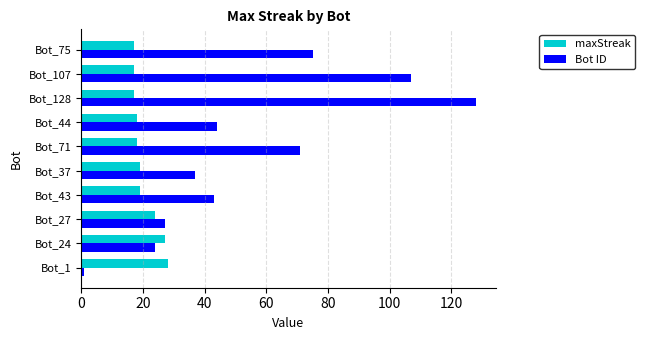

Where is Bot ID nearest to the value 64?

Bot_71